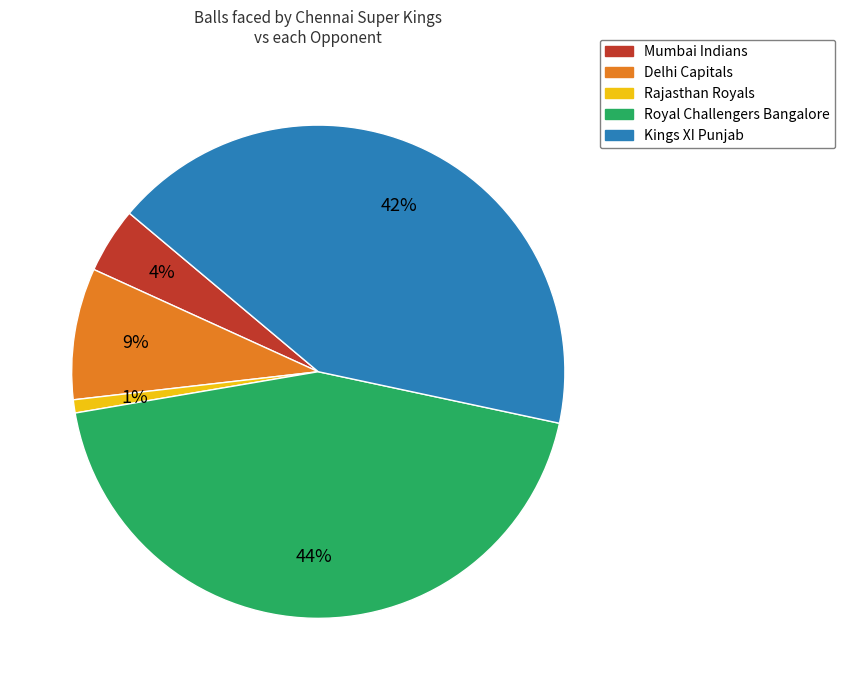

Which slice is the smallest?

Rajasthan Royals